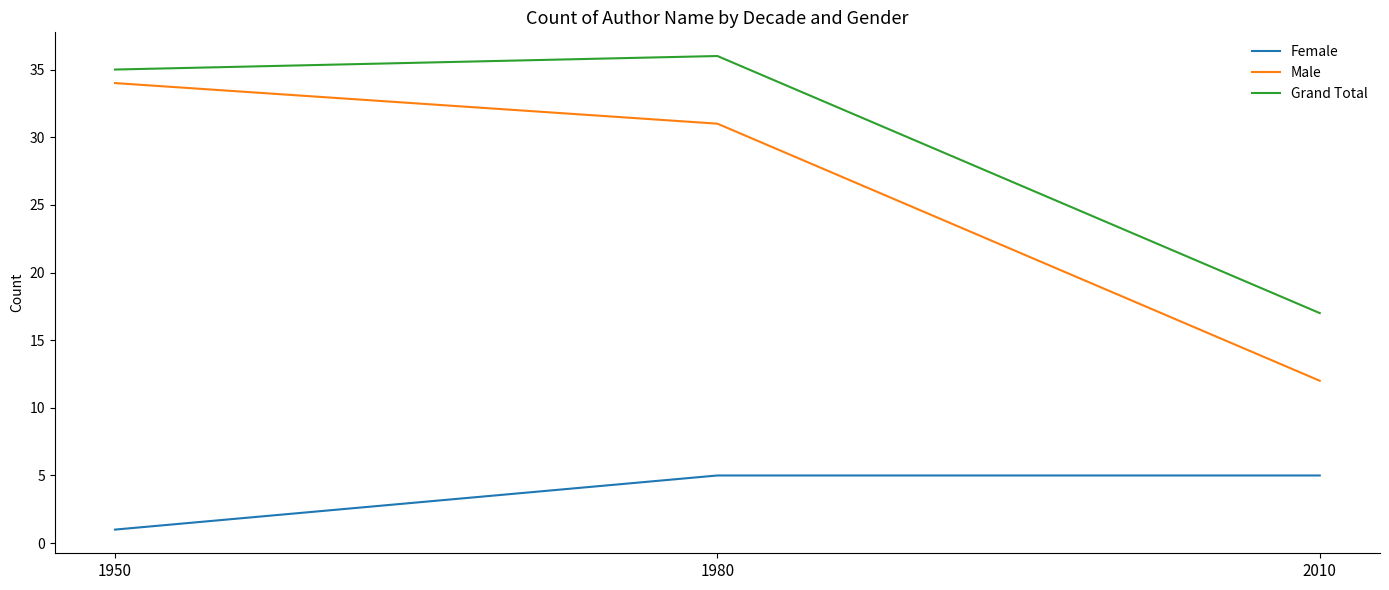

Count the Female values in the range 1 to 5.

3